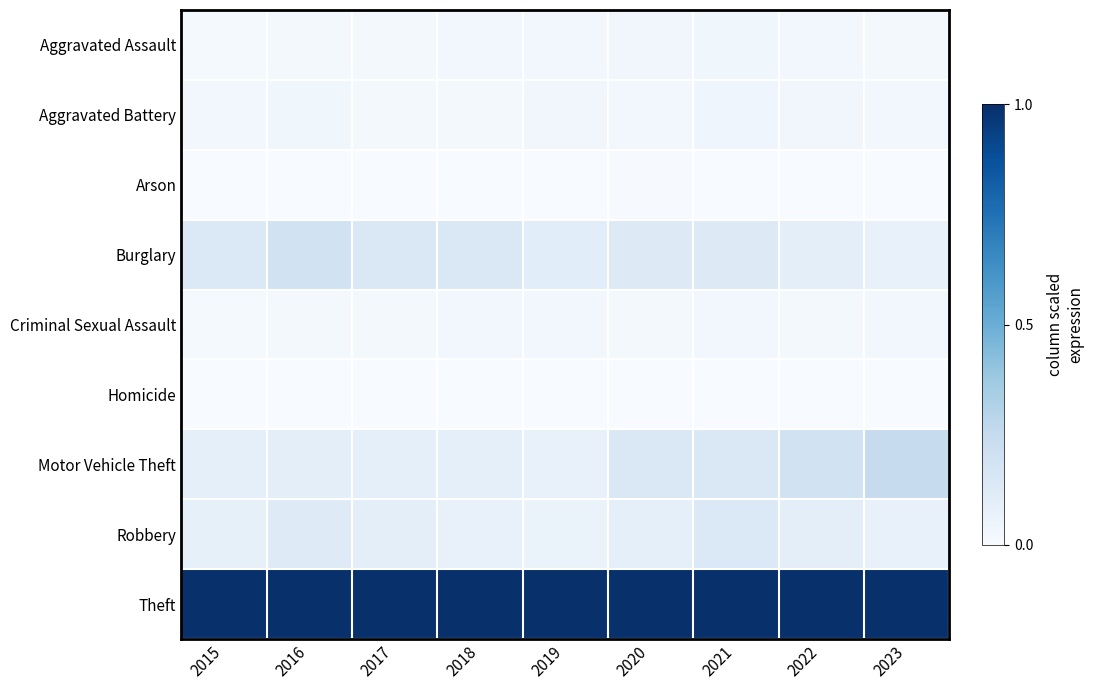

Reading left to right, what are all the values shown in this chart?

Aggravated Assault: 2015=0.0	2016=0.0	2017=0.0	2018=0.0	2019=0.0	2020=0.0	2021=0.0	2022=0.0	2023=0.0
Aggravated Battery: 2015=0.0	2016=0.0	2017=0.0	2018=0.0	2019=0.0	2020=0.0	2021=0.0	2022=0.0	2023=0.0
Arson: 2015=0.0	2016=0.0	2017=0.0	2018=0.0	2019=0.0	2020=0.0	2021=0.0	2022=0.0	2023=0.0
Burglary: 2015=0.1	2016=0.2	2017=0.1	2018=0.1	2019=0.1	2020=0.1	2021=0.1	2022=0.1	2023=0.1
Criminal Sexual Assault: 2015=0.0	2016=0.0	2017=0.0	2018=0.0	2019=0.0	2020=0.0	2021=0.0	2022=0.0	2023=0.0
Homicide: 2015=0.0	2016=0.0	2017=0.0	2018=0.0	2019=0.0	2020=0.0	2021=0.0	2022=0.0	2023=0.0
Motor Vehicle Theft: 2015=0.1	2016=0.1	2017=0.1	2018=0.1	2019=0.1	2020=0.1	2021=0.1	2022=0.2	2023=0.2
Robbery: 2015=0.1	2016=0.1	2017=0.1	2018=0.1	2019=0.1	2020=0.1	2021=0.1	2022=0.1	2023=0.1
Theft: 2015=1.0	2016=1.0	2017=1.0	2018=1.0	2019=1.0	2020=1.0	2021=1.0	2022=1.0	2023=1.0